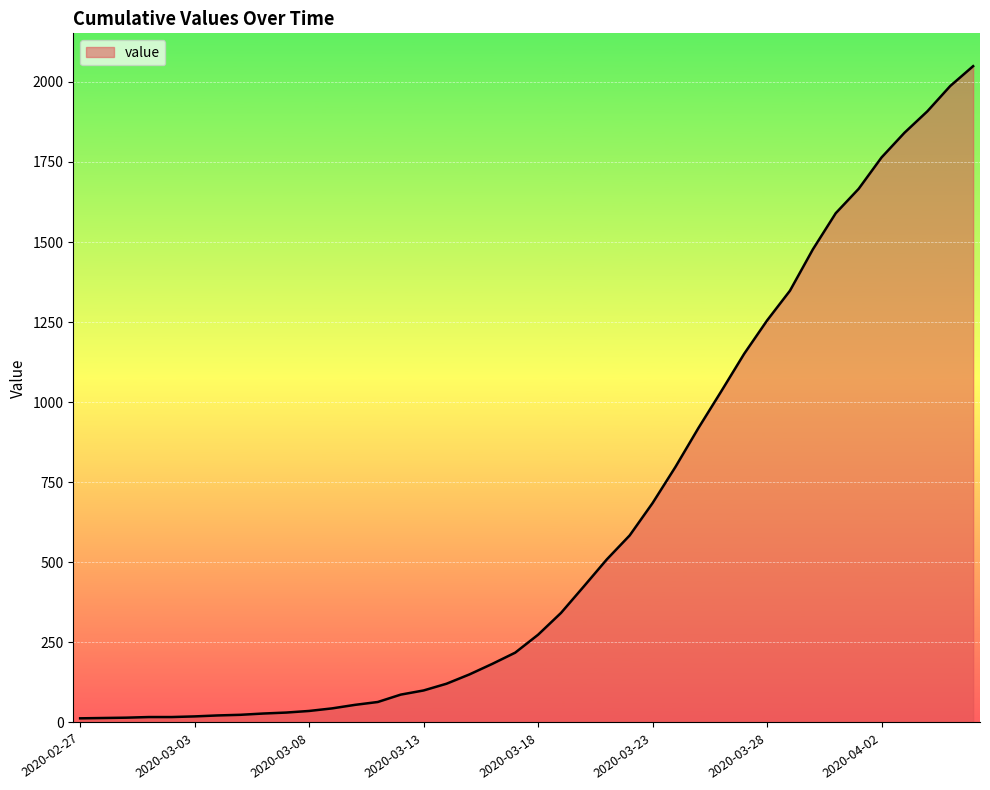

What is the maximum value shown in the chart?

2049